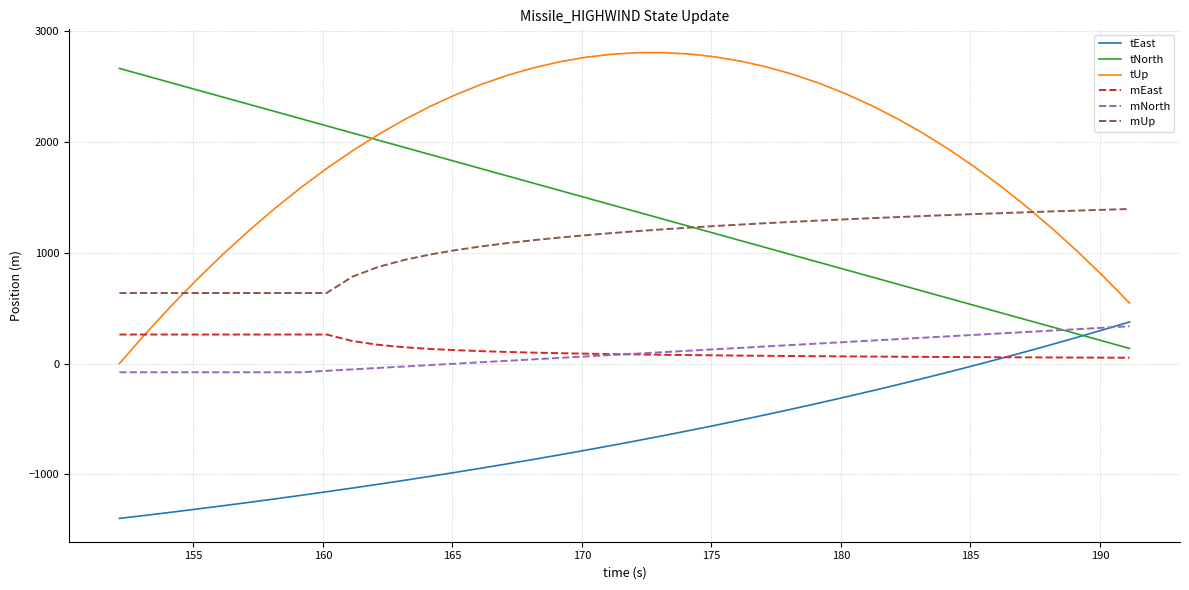

What are all the series names shown in the legend?

tEast, tNorth, tUp, mEast, mNorth, mUp